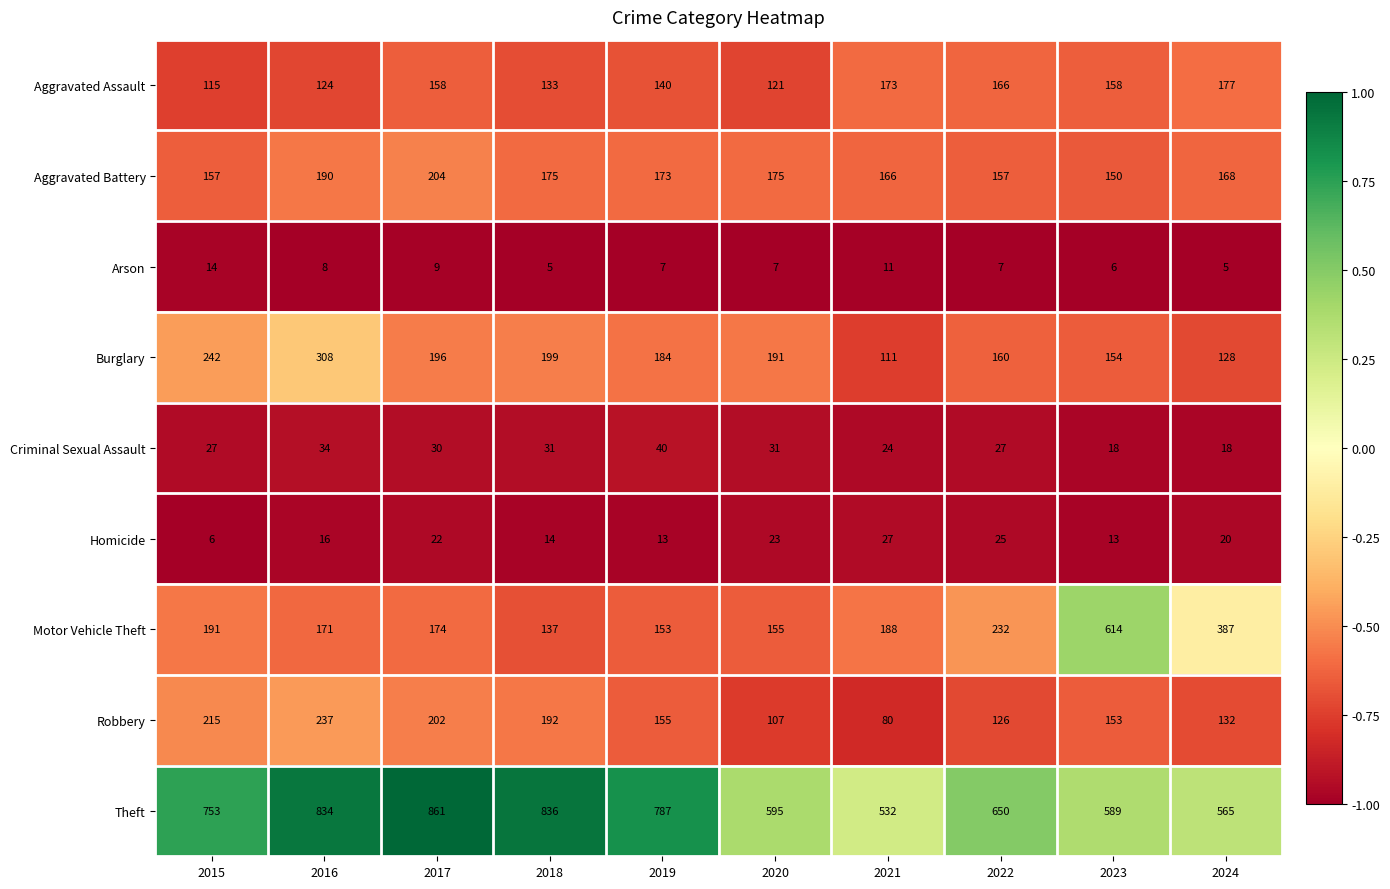

Rank the series at 2021 from highest to lowest value.

Theft, Motor Vehicle Theft, Aggravated Assault, Aggravated Battery, Burglary, Robbery, Homicide, Criminal Sexual Assault, Arson